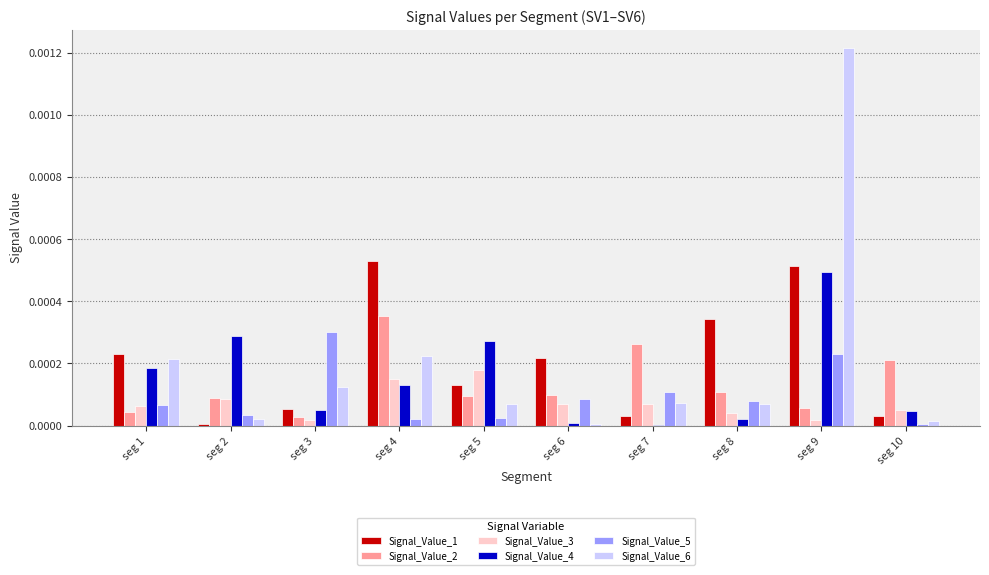

How many groups of bars are there?

10